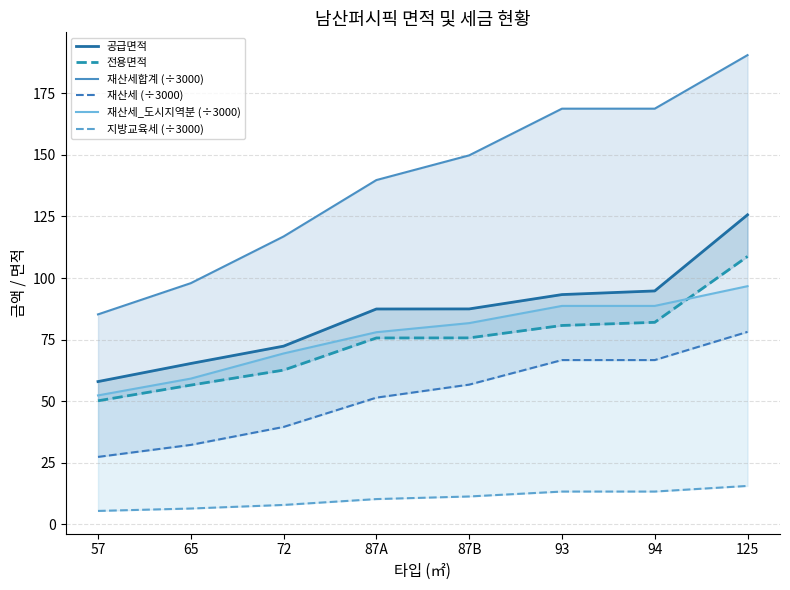

What is the difference between the maximum and second lowest values in the 지방교육세 (÷3000) series?

9.2